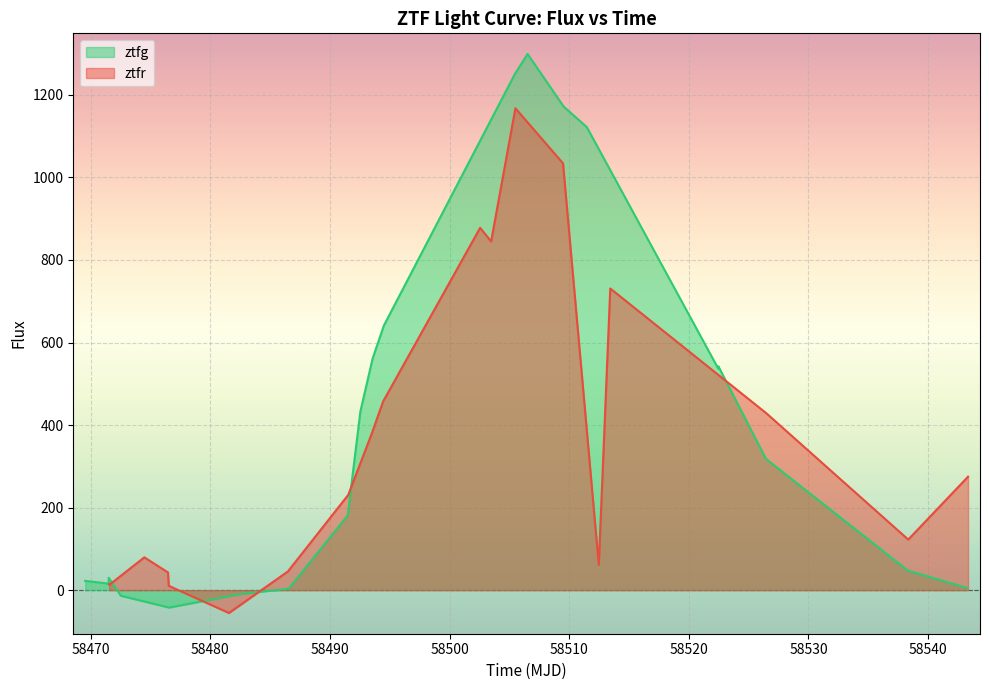

What is the sum of all ztfg values?

8115.3